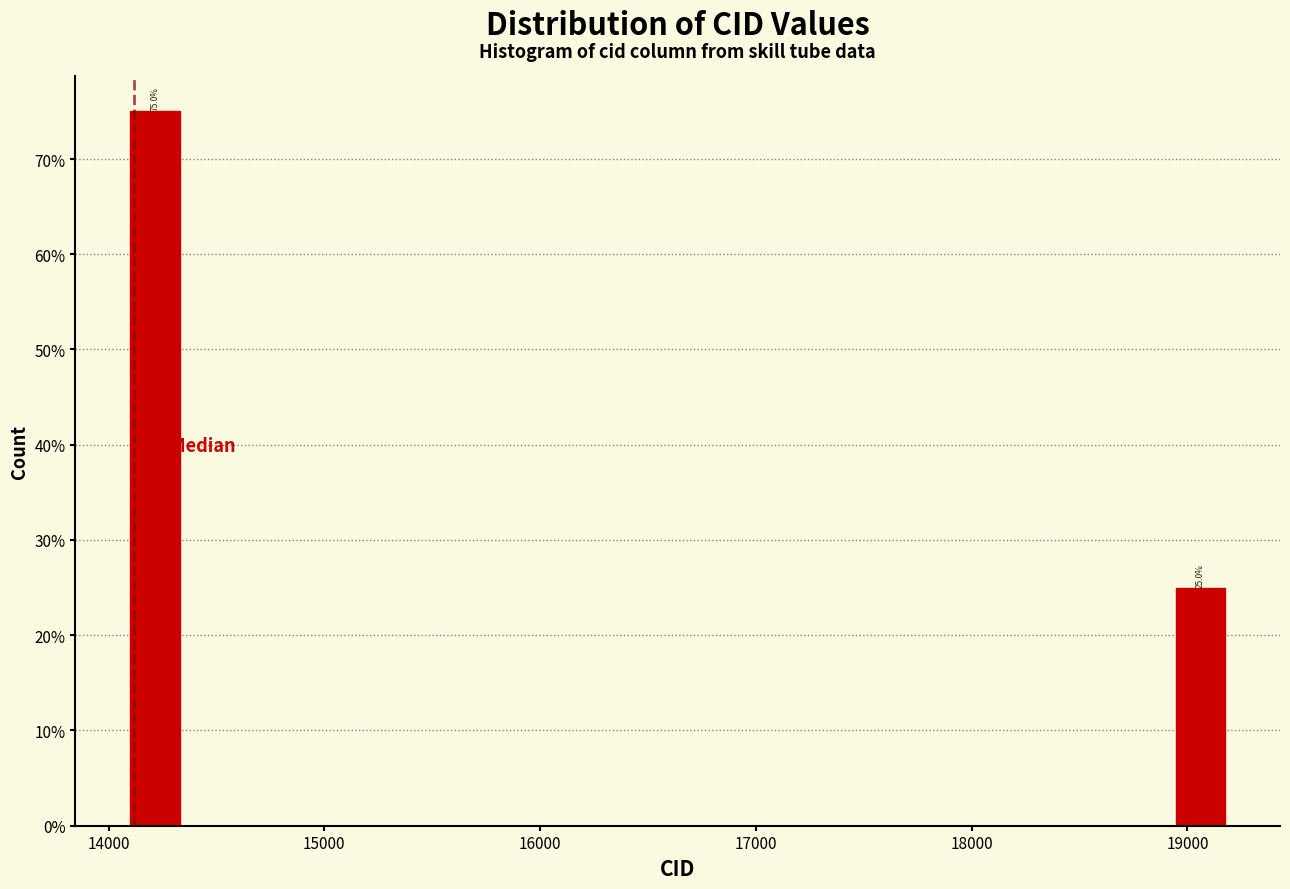

Read against the x-axis, roughly where is the centre of the tallest bar?

14200